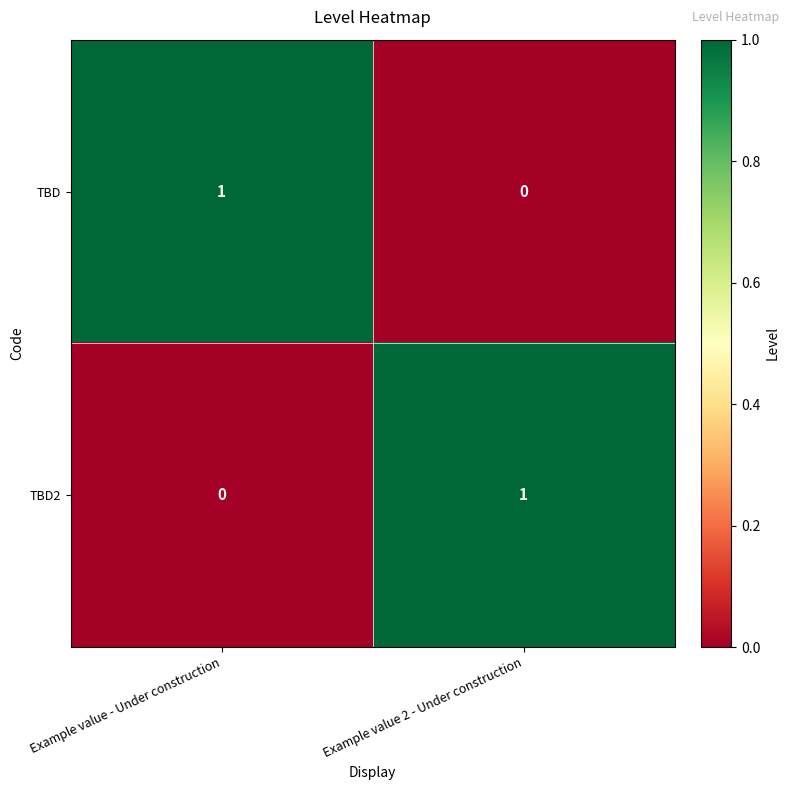

The TBD series shows 0 at Example value 2 - Under construction. True or false?

True